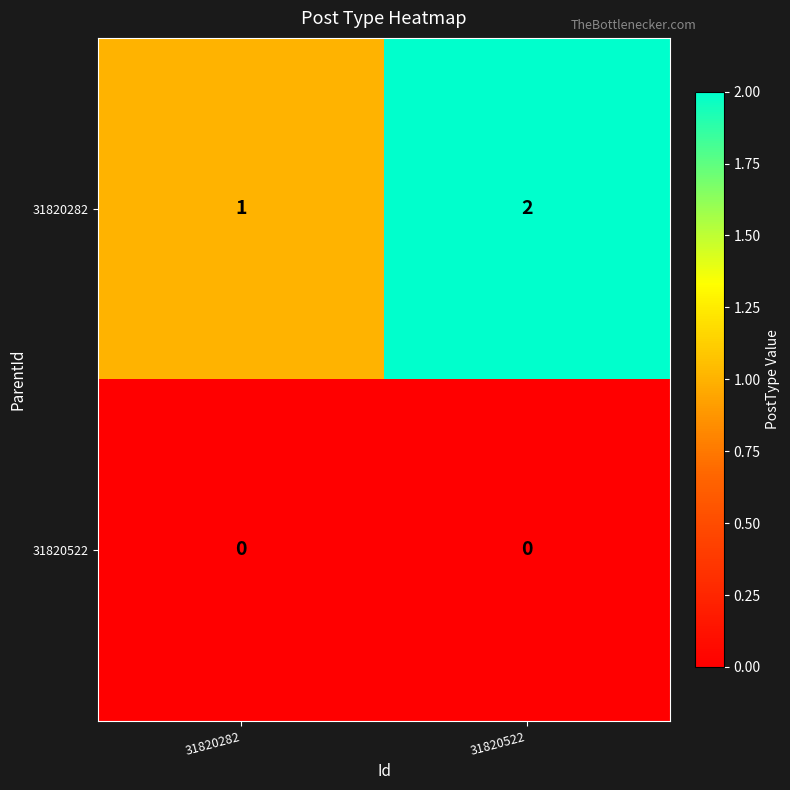

Which category has the highest value across all series?

31820522